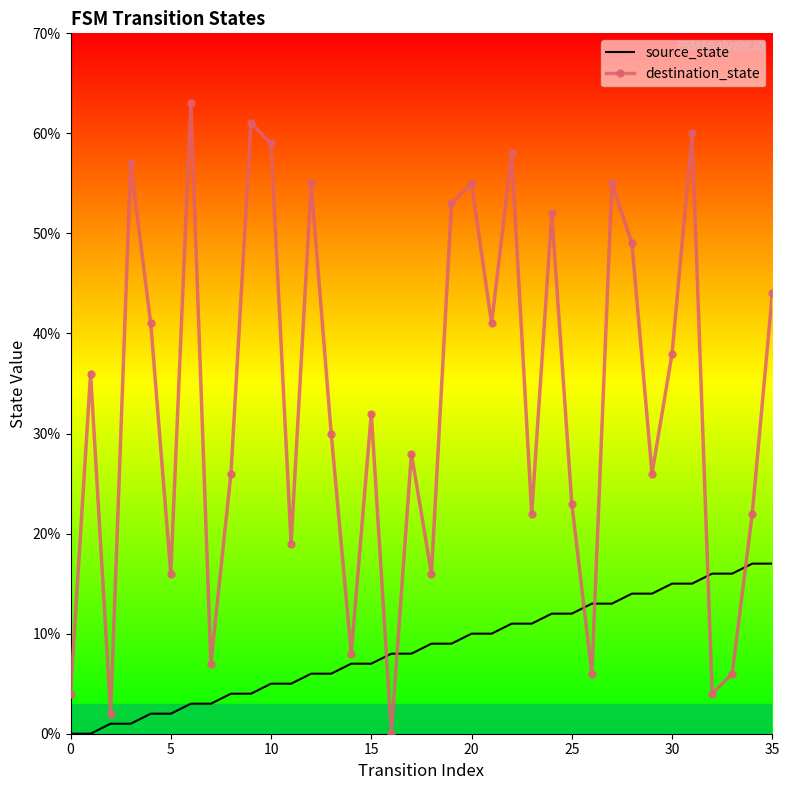

List the series in order of their overall mean, lowest first.

source_state, destination_state